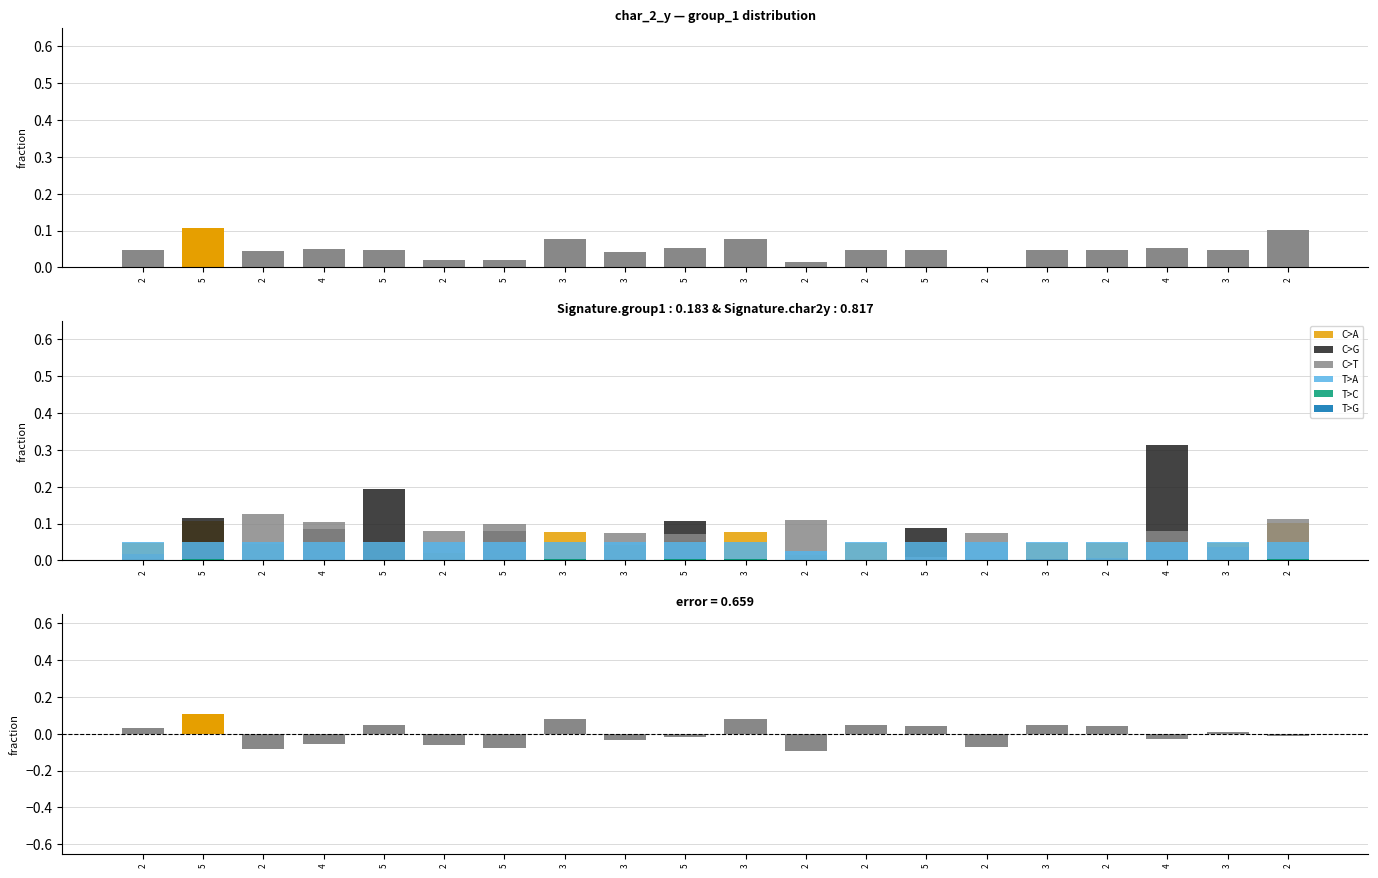

What is the total value across all series at 5?

0.1